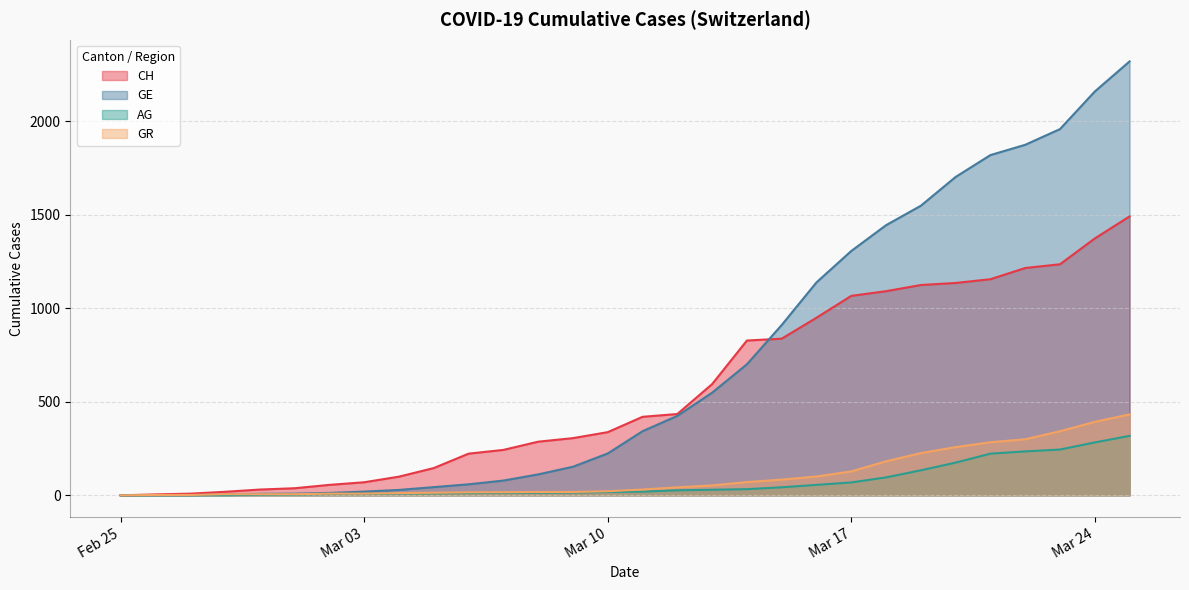

How many data points does each series have?

30